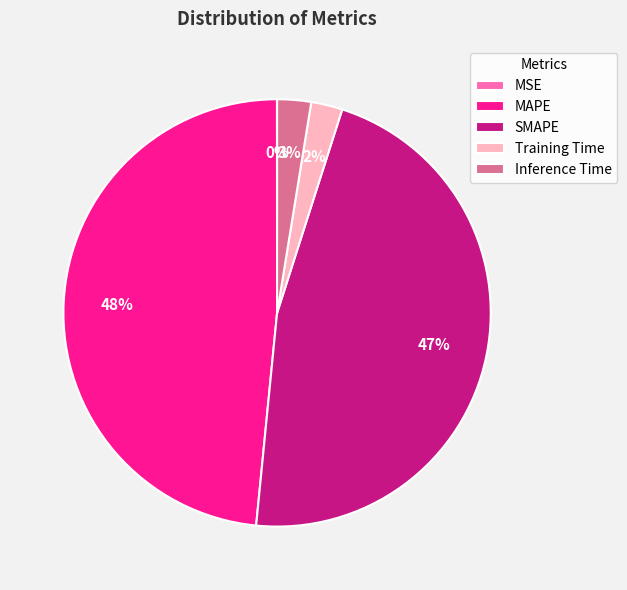

To the nearest percent, what is the average slice percentage?

20%